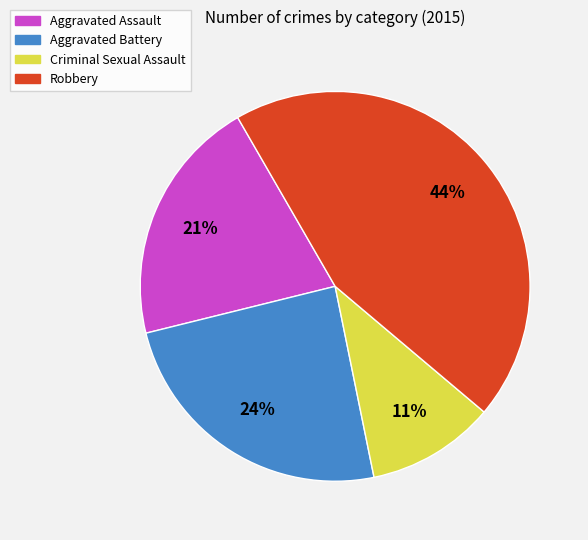

Combined, do Robbery and Criminal Sexual Assault account for over 50%?

Yes